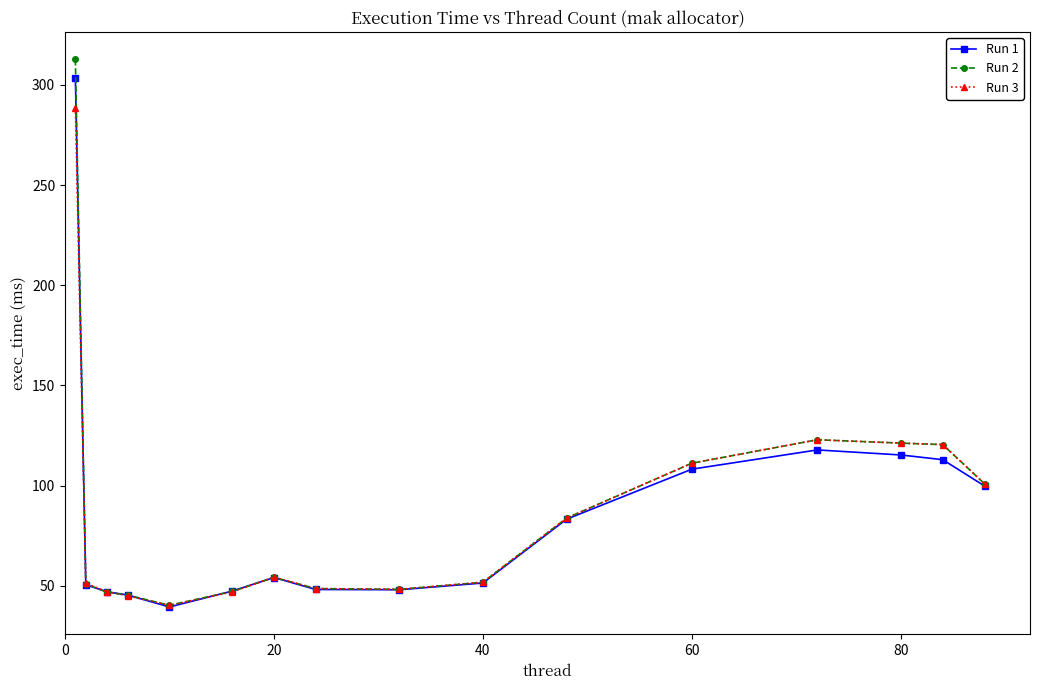

True or false: Run 1 has more than 1 interior local peaks.

True